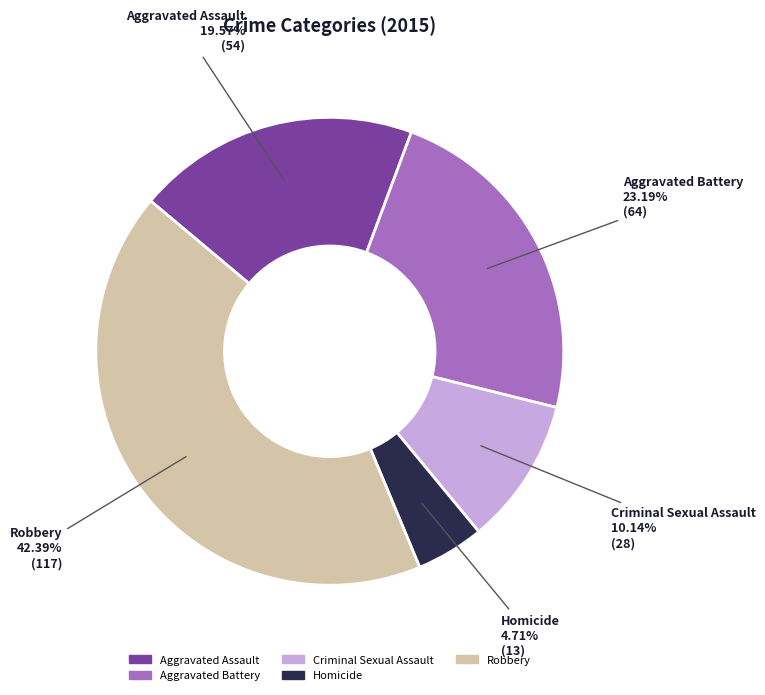

How many segments does this pie chart have?

5